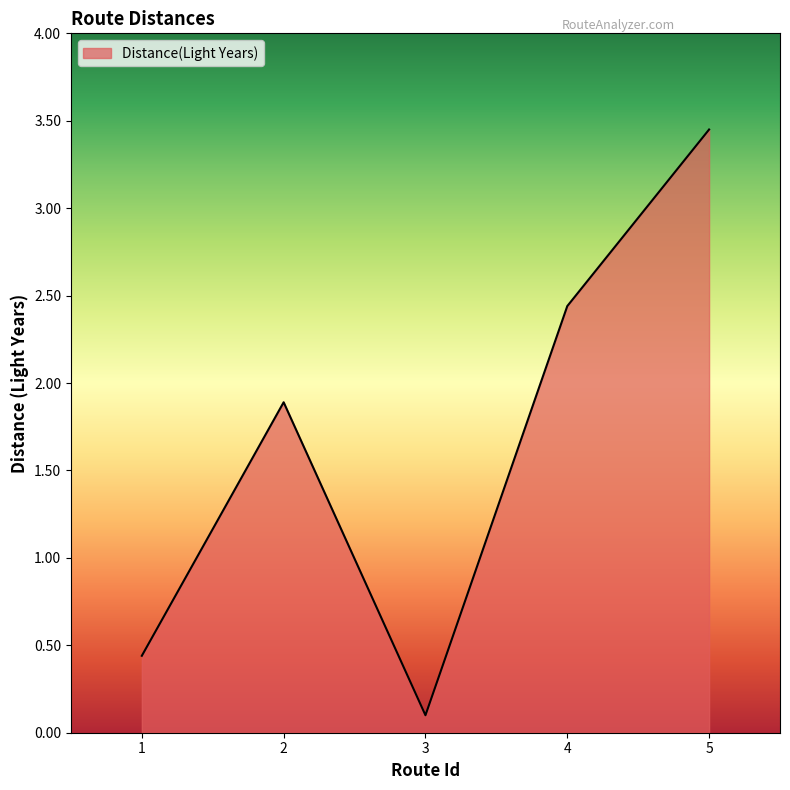

At which category does the data reach its first local valley?

3